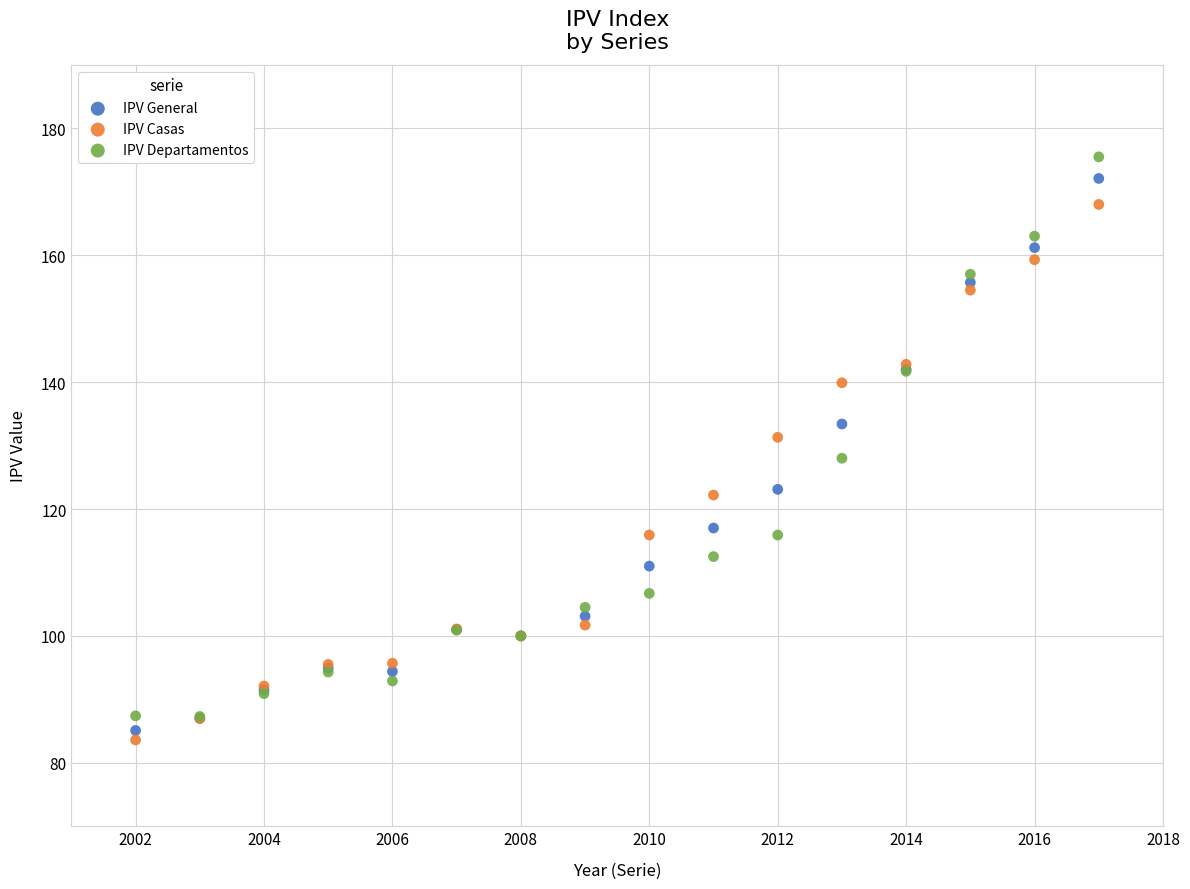

Which series reaches the minimum Y coordinate?

IPV Casas